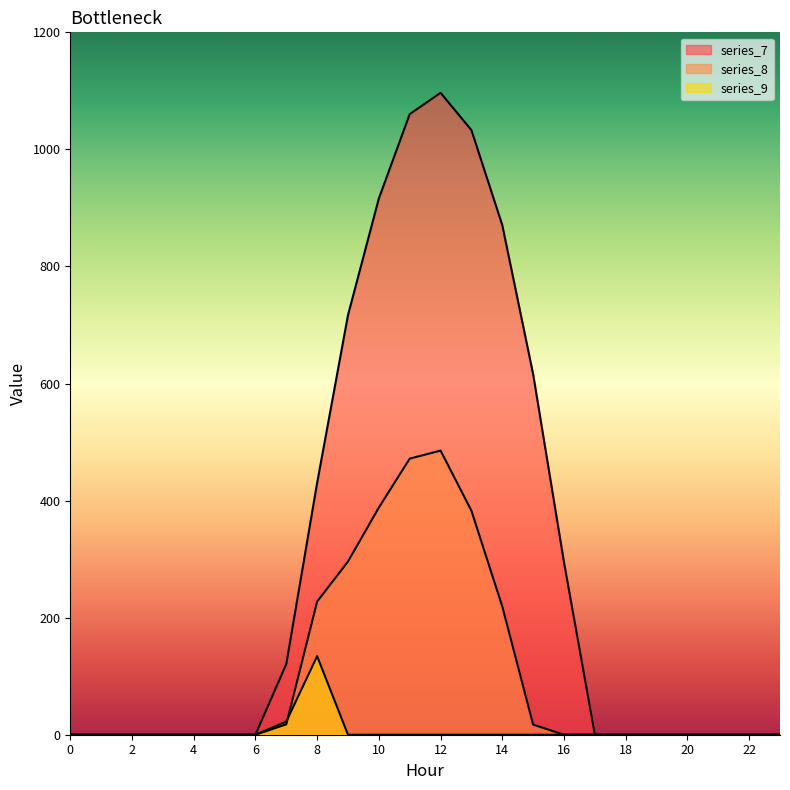

Which series has the largest range (max minus min)?

series_7